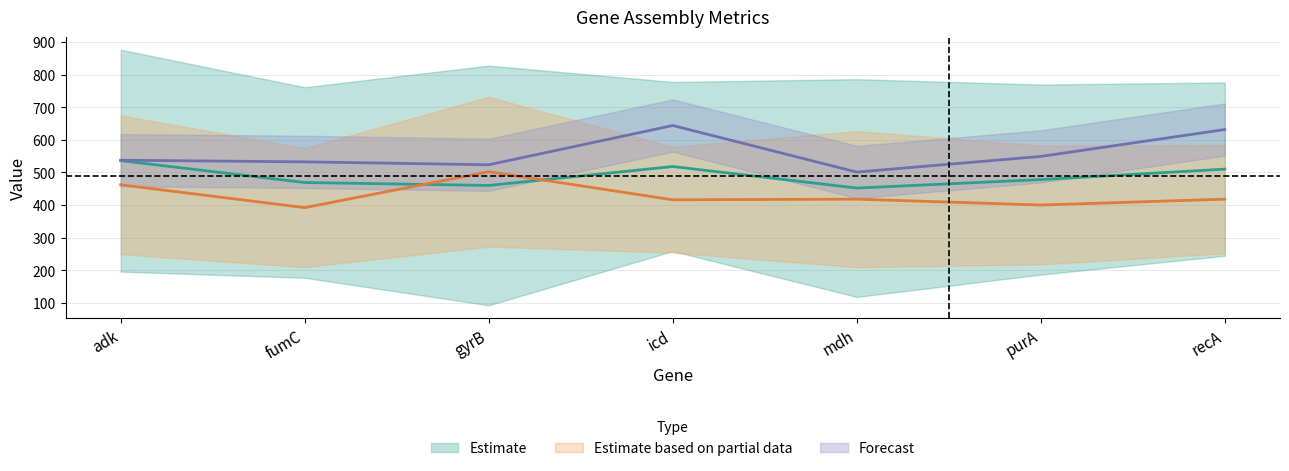

Where is the first local minimum for ref_base_assembled?

gyrB